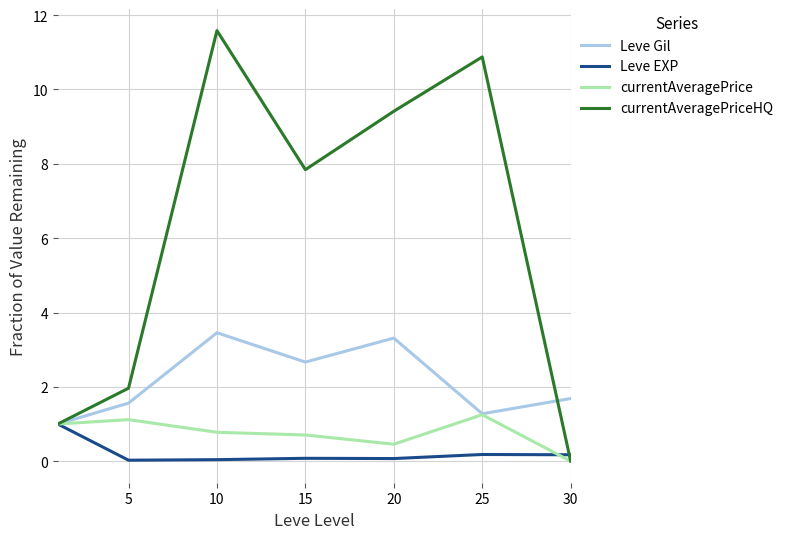

Which series has the widest spread of values?

currentAveragePriceHQ